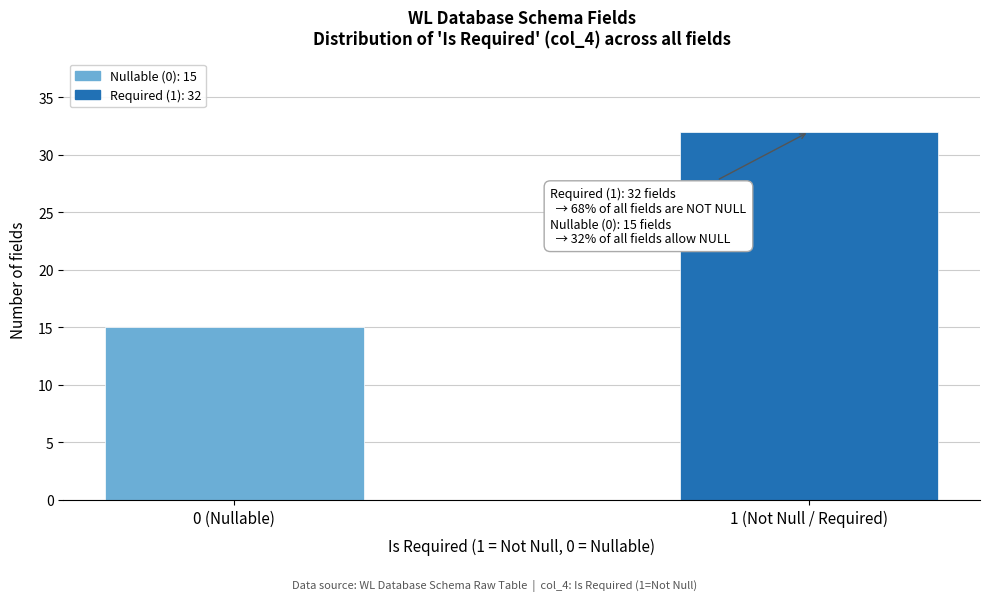

Reading right to left, transcribe all the data shown in this chart.

32	15